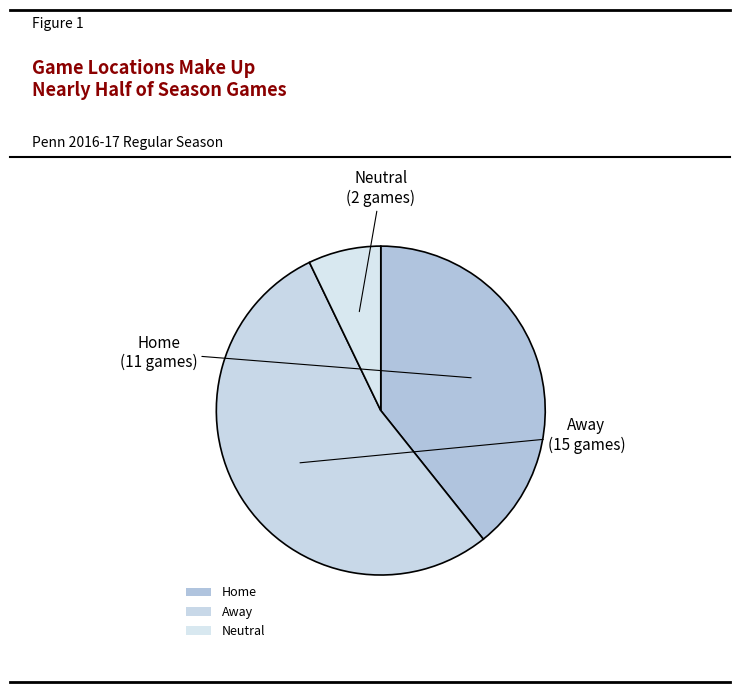

What percentage is the Away slice, to the nearest percent?

54%